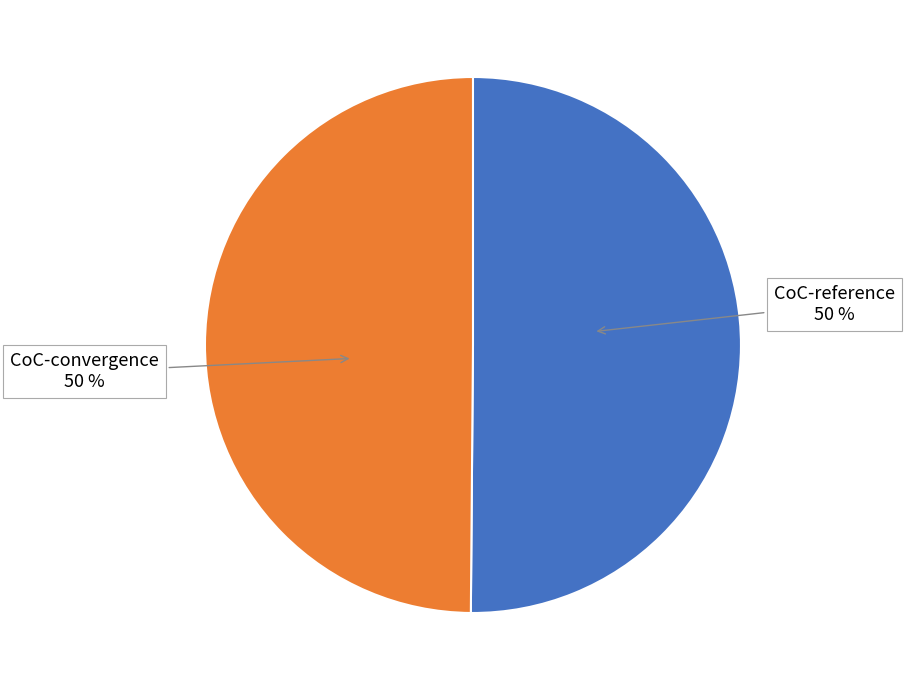

To the nearest percent, what portion does CoC-reference represent?

50%